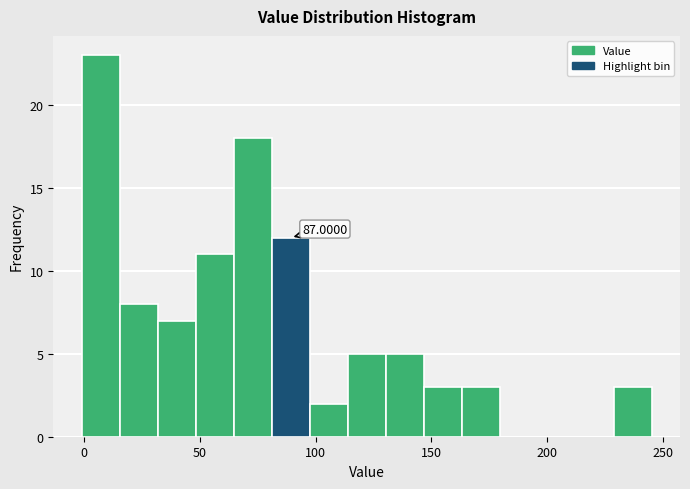

Around what value on the x-axis is the tallest bar? Give the approximate position of its centre, as read against the axis.

5